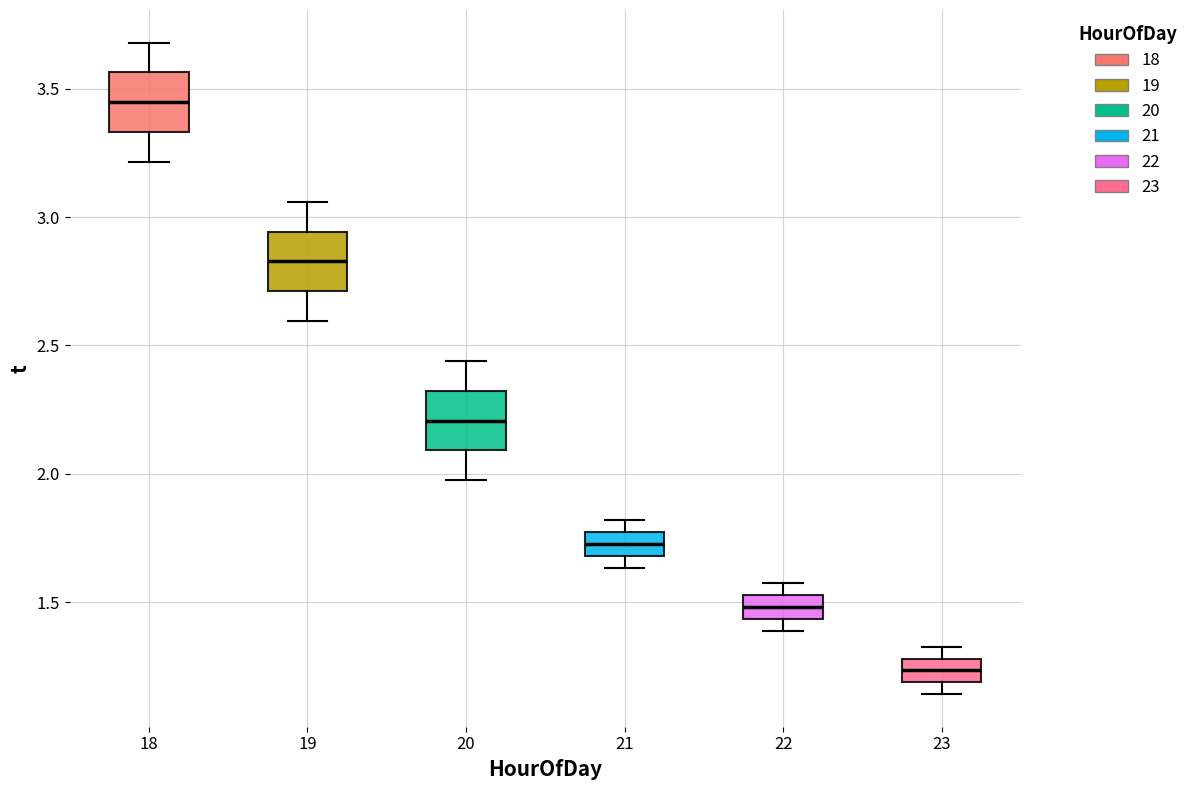

Which box's median line is the highest?

18